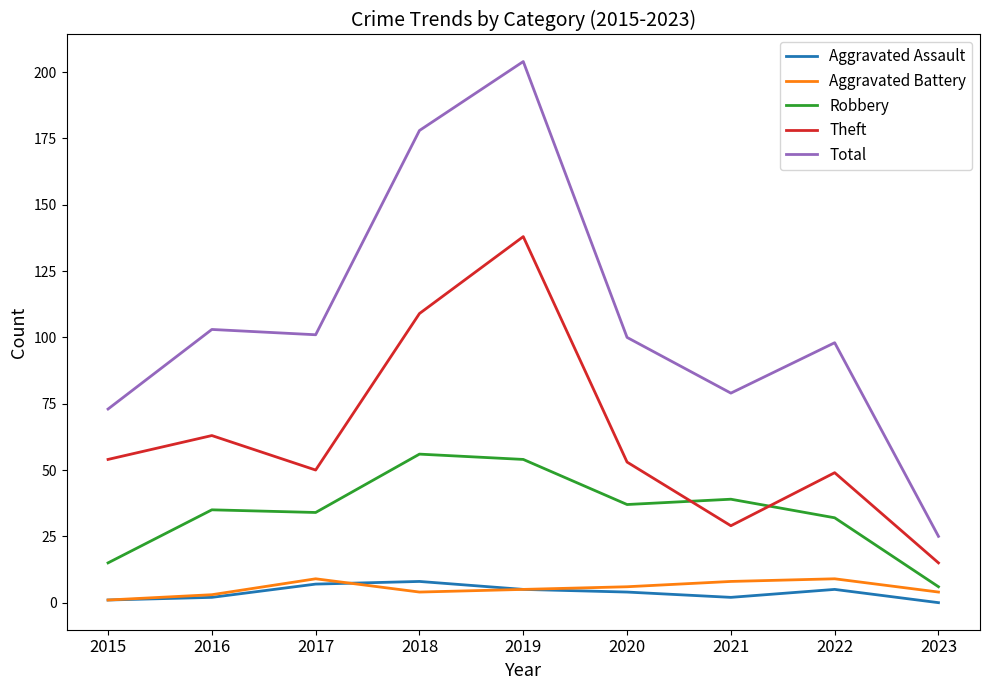

Is it true that Aggravated Battery equals 5 at 2019?

True